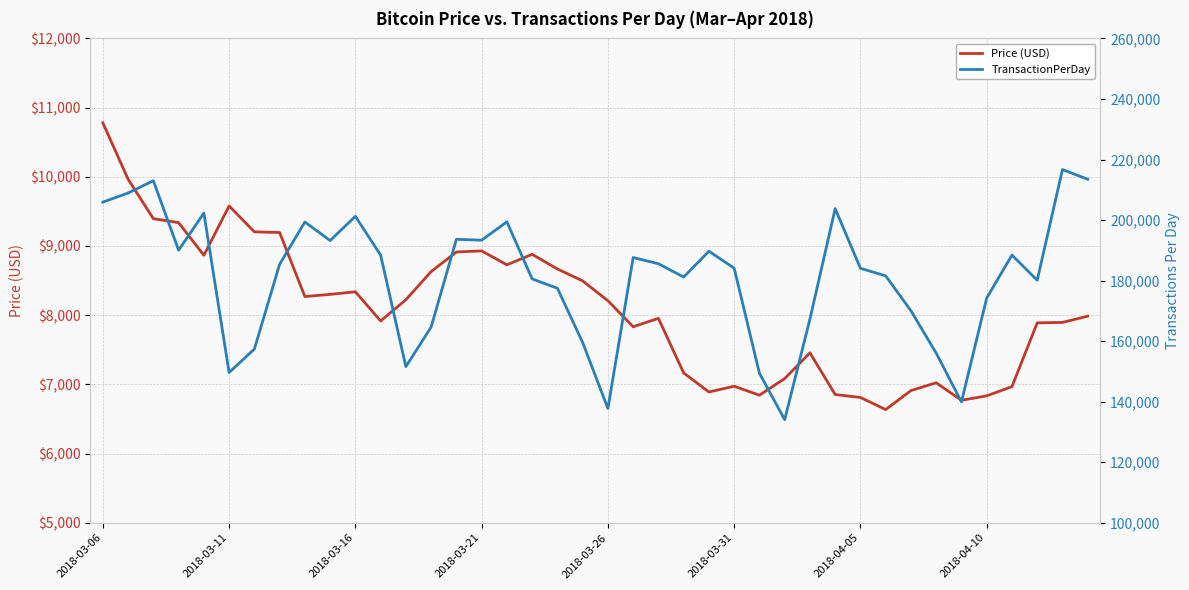

Which category has the highest value in the Price (USD) series?

2018-03-06